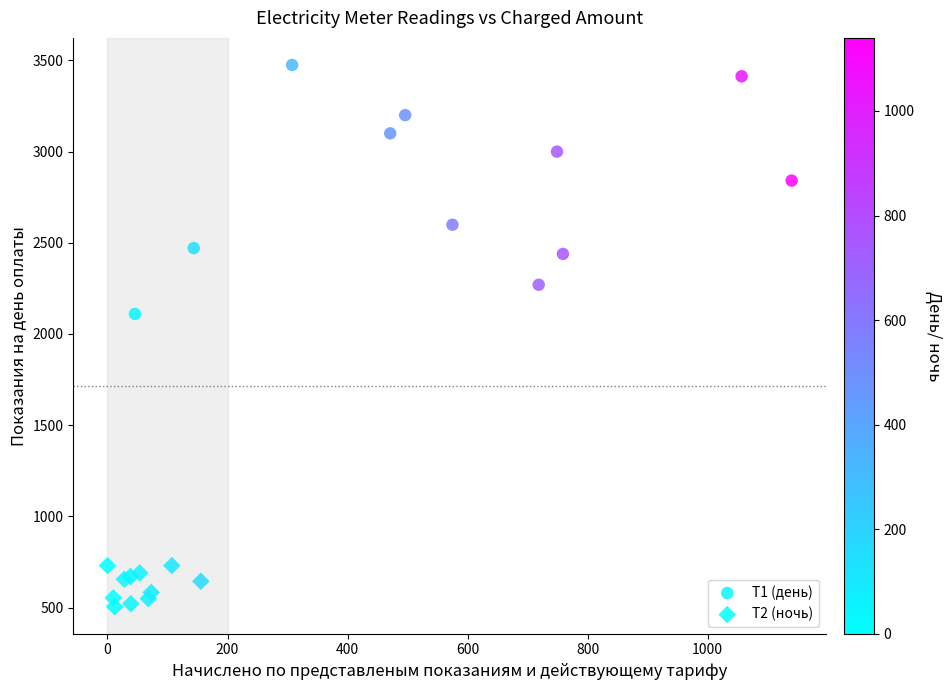

Which series reaches the minimum Y coordinate?

Т2 (ночь)